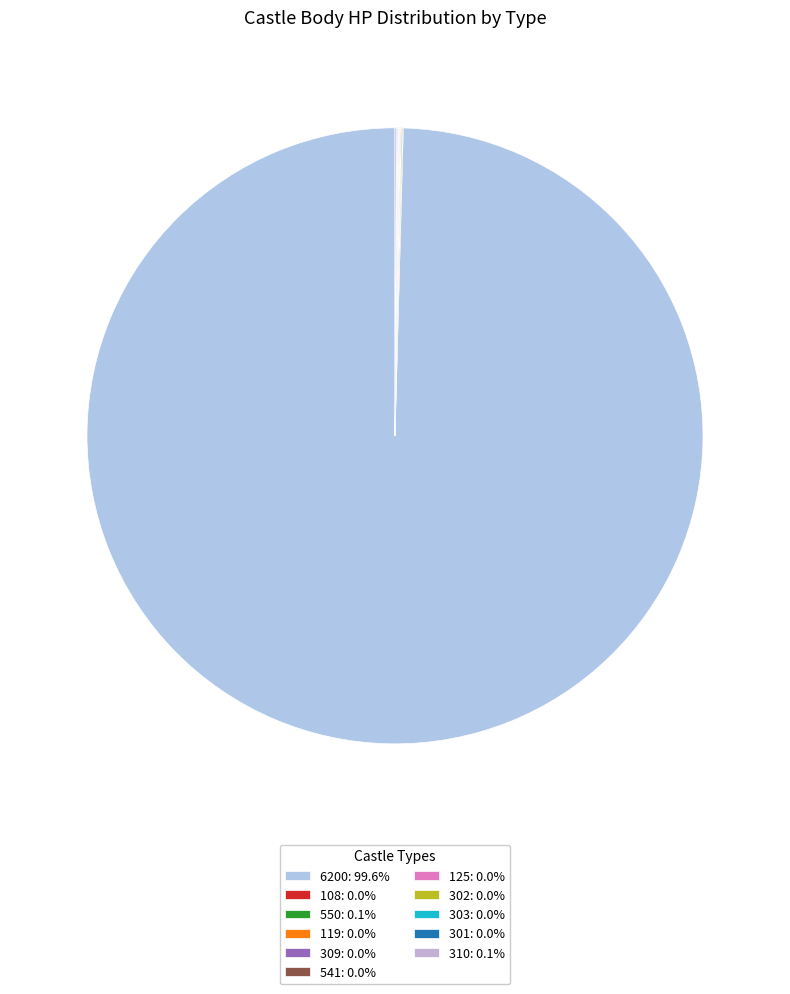

Which category has the smallest portion of the pie?

541